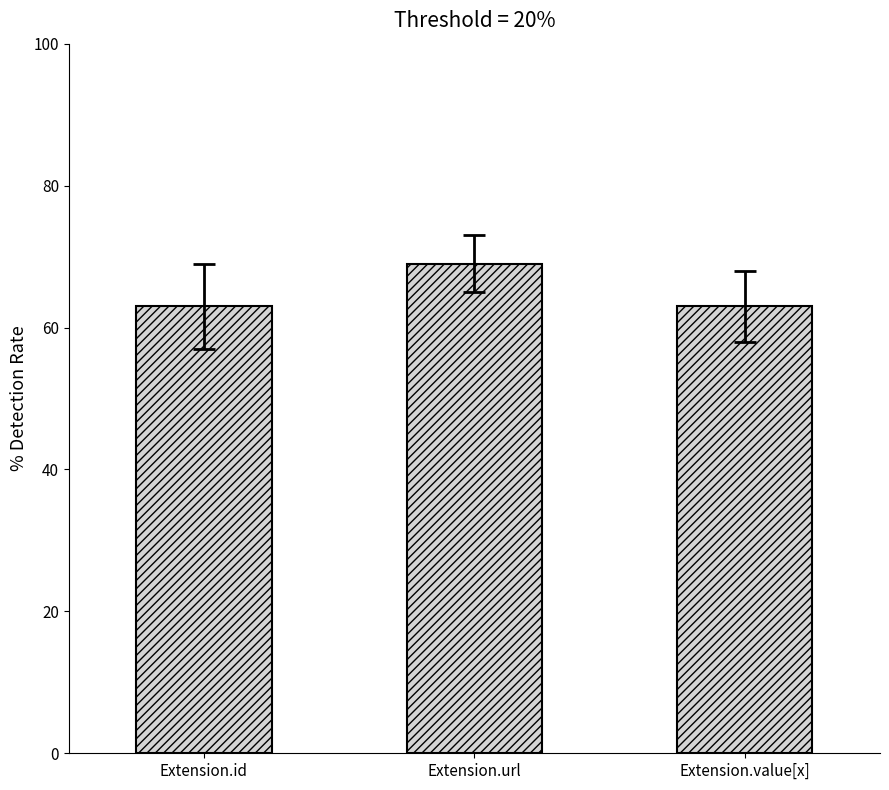

What is the greatest value displayed?

69